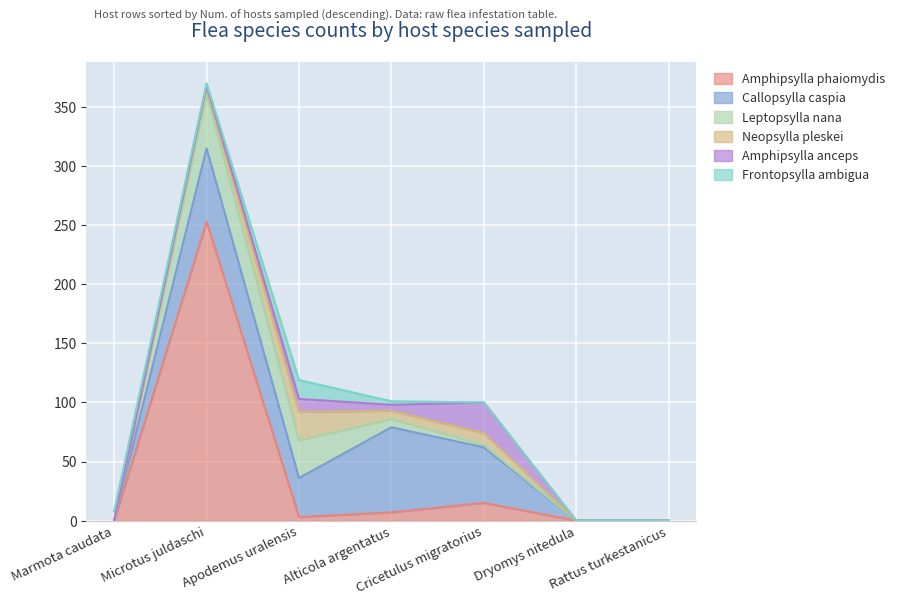

The value of Callopsylla caspia at Microtus juldaschi is 62. True or false?

True